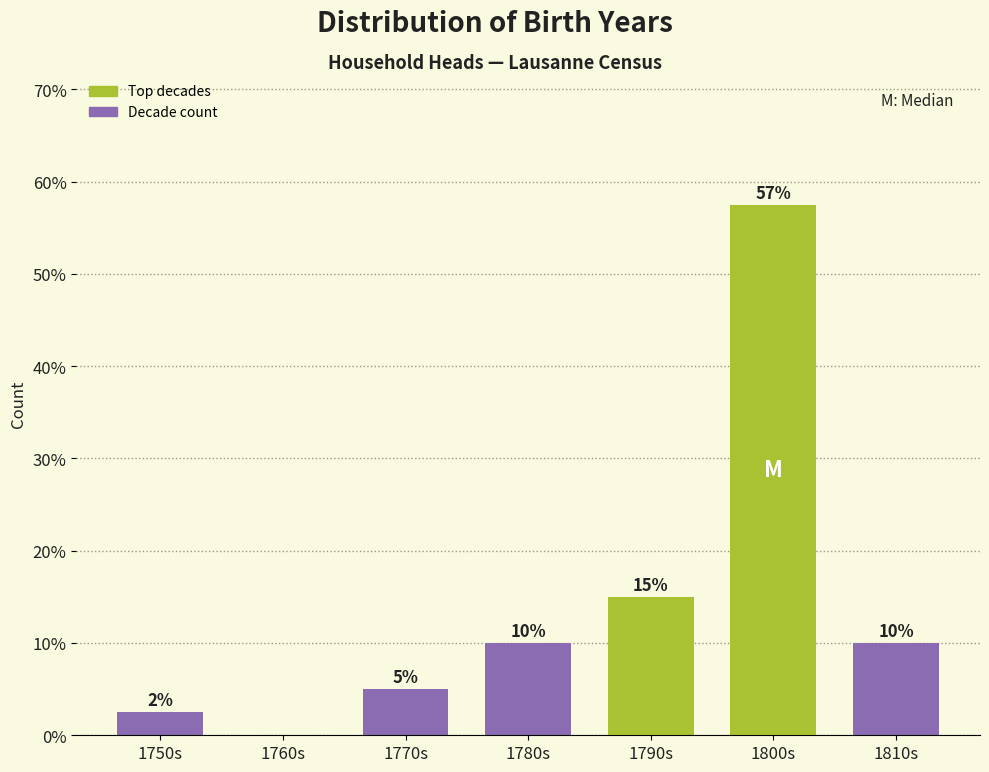

Read the value at 1750s.

2.5